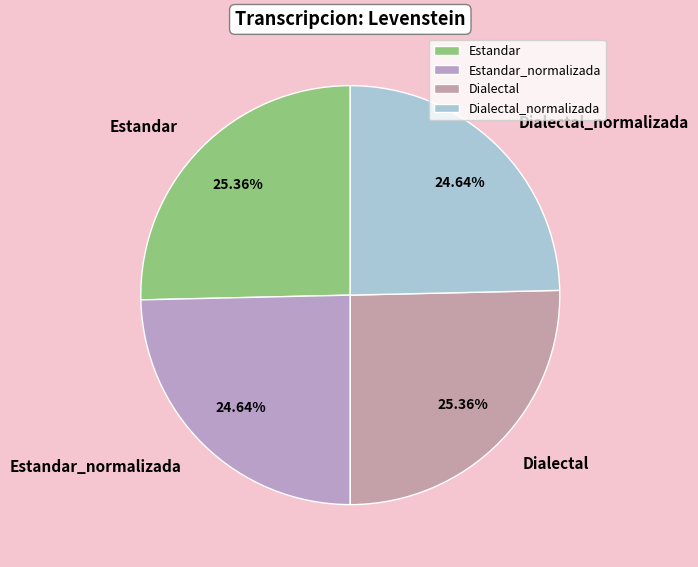

Is there any slice that represents more than half of the pie?

No